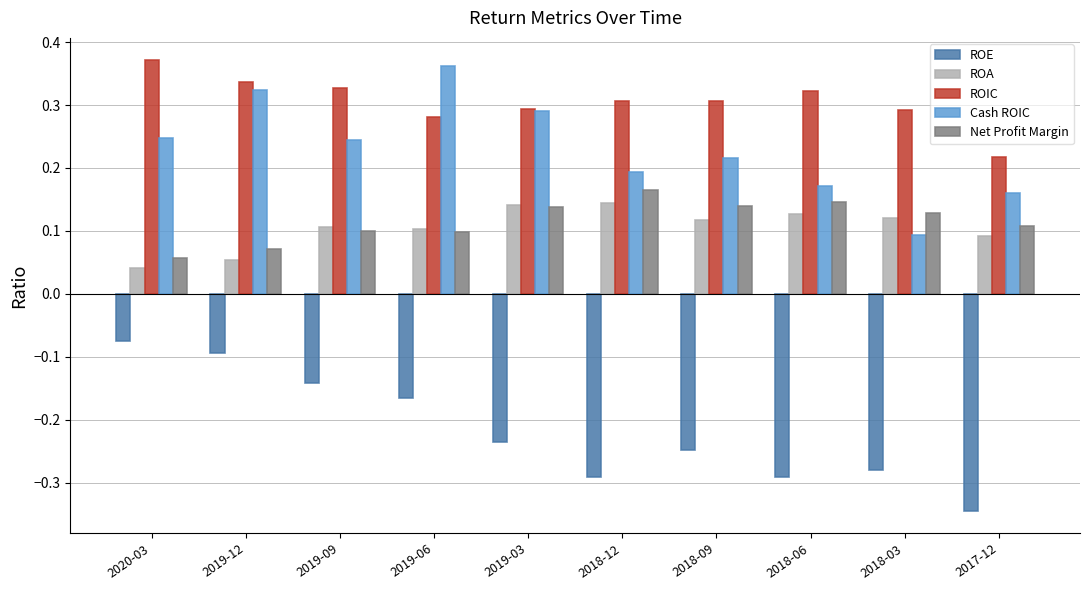

Count the Cash ROIC values in the range 0 to 1.

10